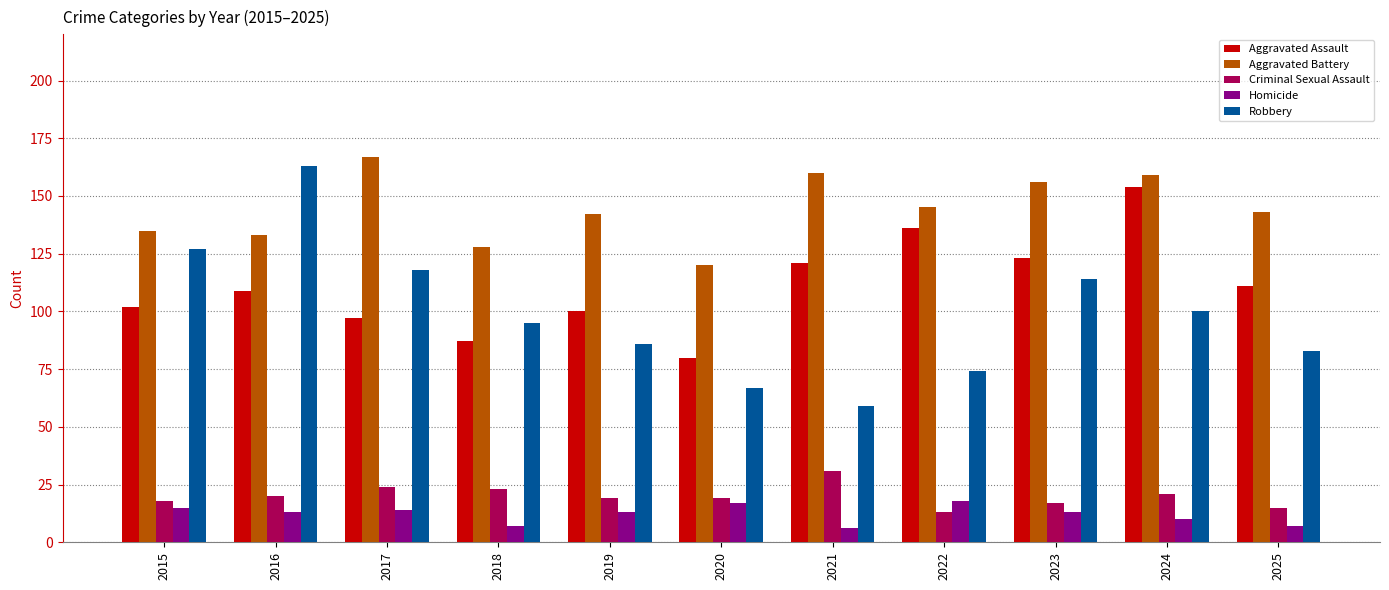

Which series has the largest total across all categories?

Aggravated Battery